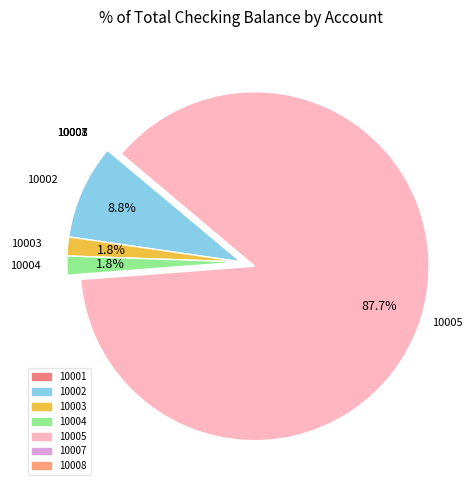

What percentage is the 10003 slice, to the nearest percent?

2%